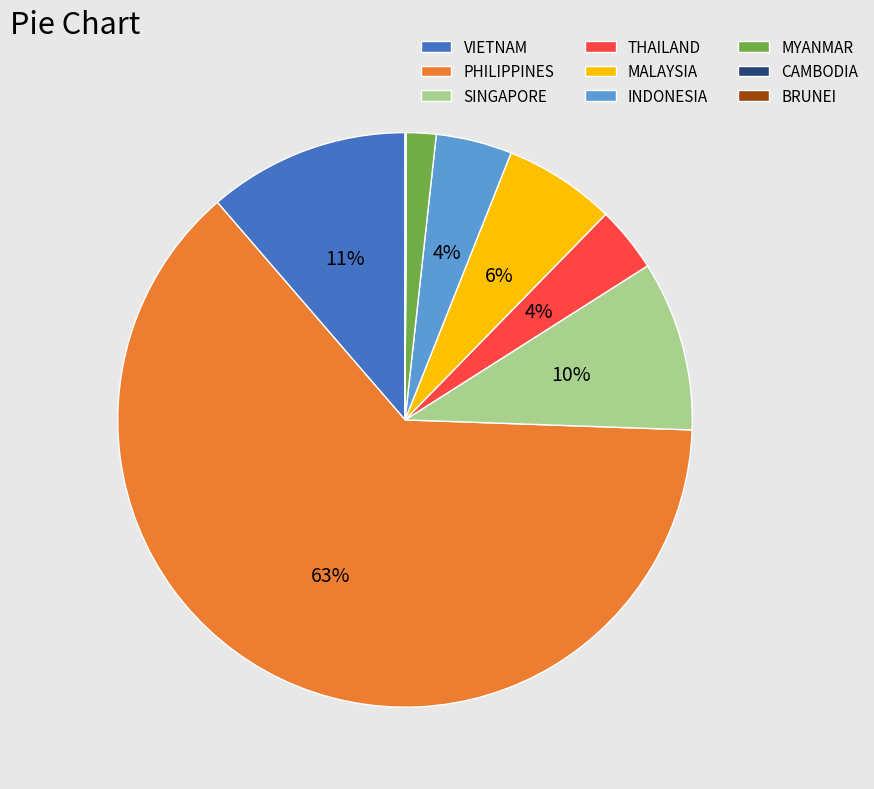

To the nearest percent, what is the combined percentage of THAILAND and INDONESIA?

8%